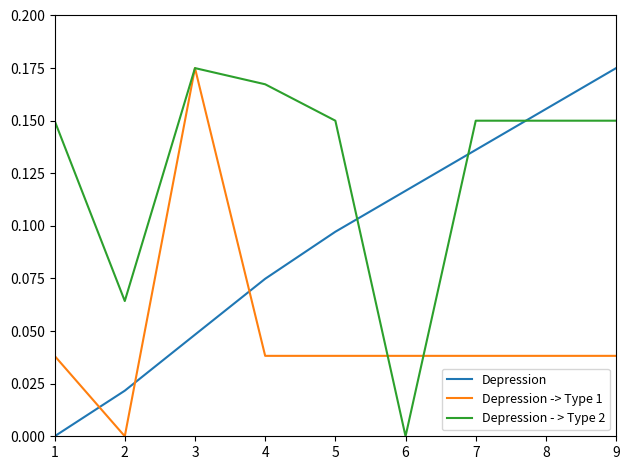

After their last crossing, which series has the higher values: Depression or Depression -> Type 1?

Depression